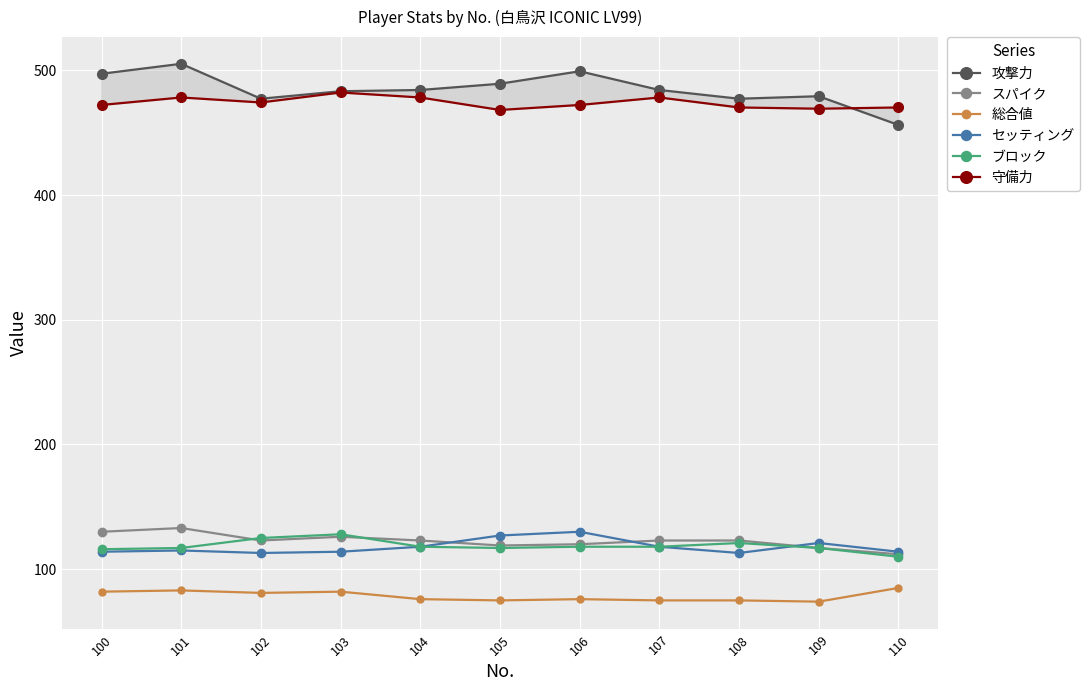

Where does the セッティング series first go above 115?

104